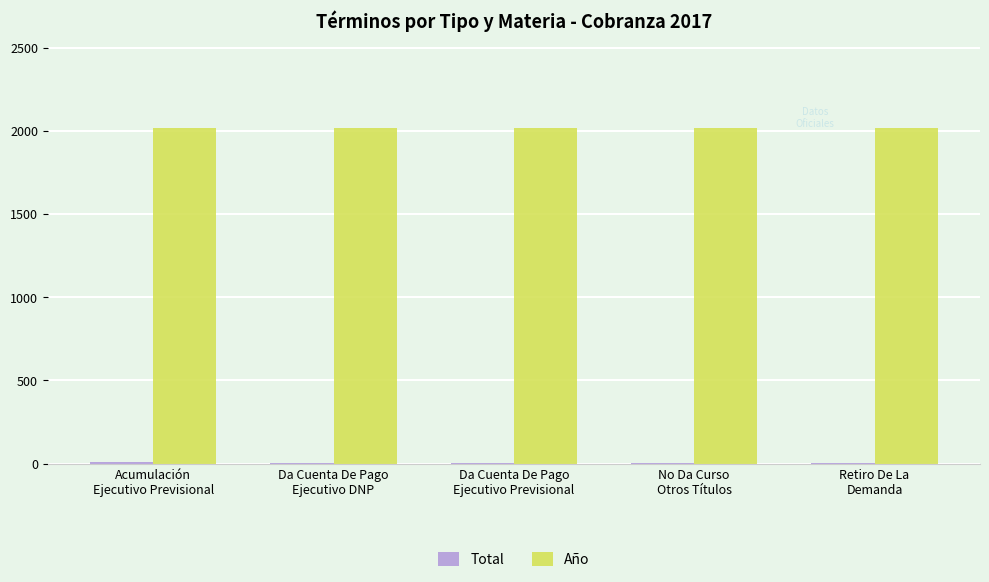

What is the maximum value shown in the chart?

2017